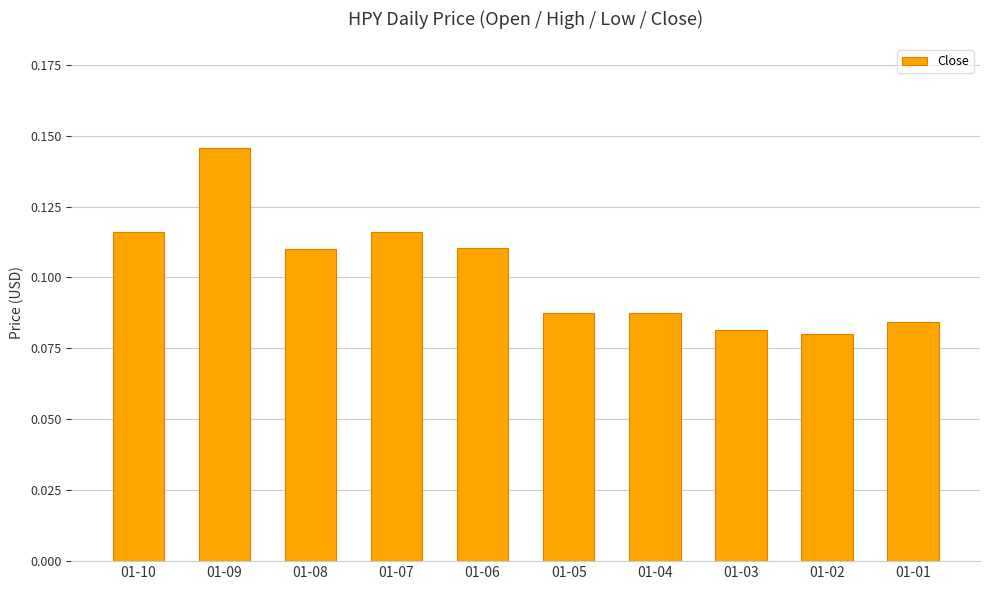

Which label corresponds to the largest value in the chart?

01-09